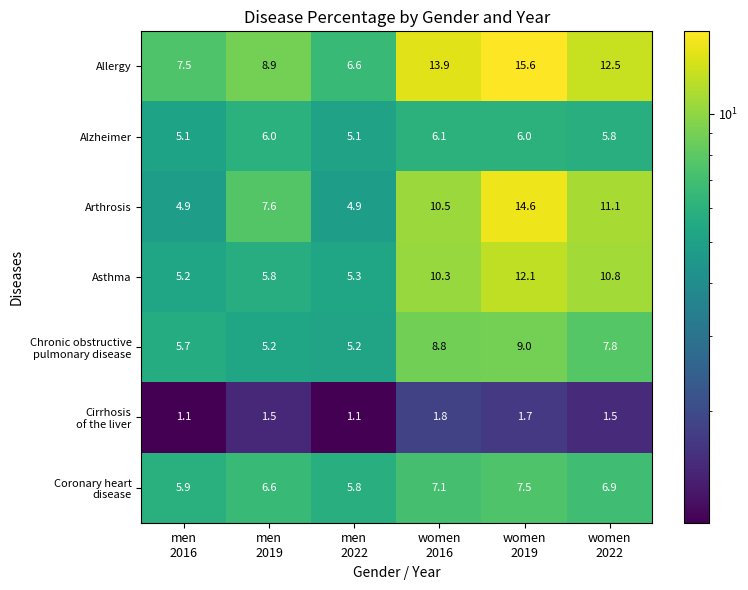

What is the greatest value displayed?

15.6